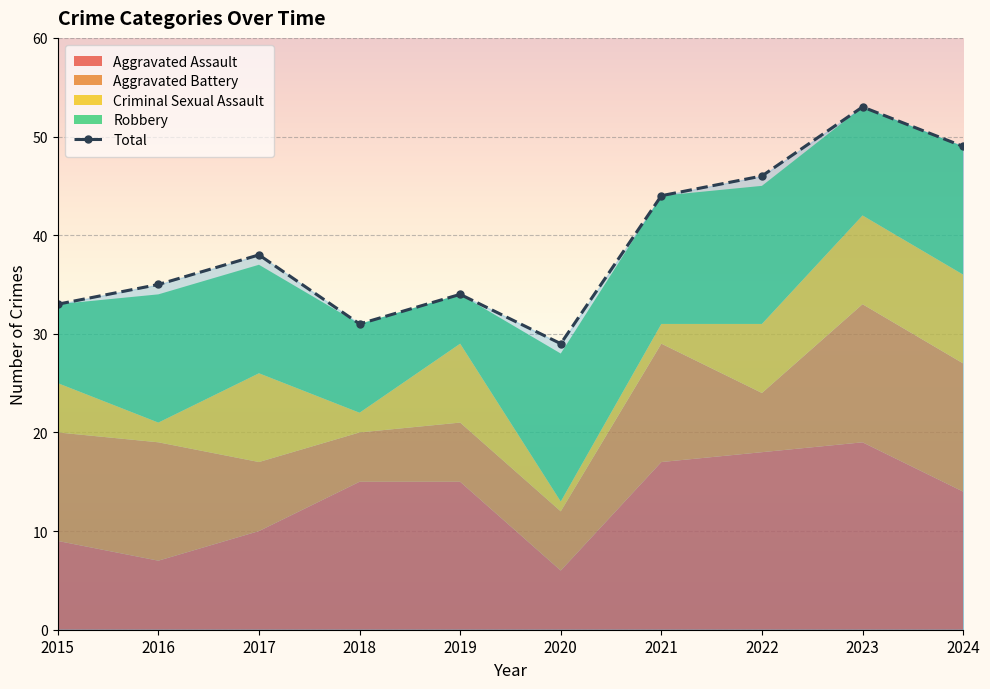

How many lines are shown in the chart?

1